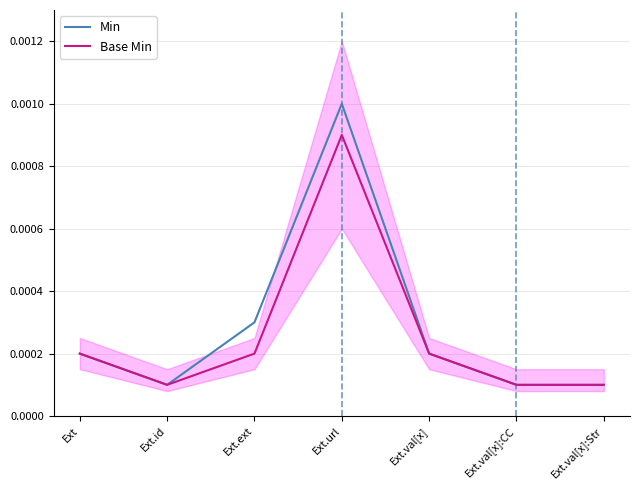

True or false: Base Min and Min cross at least once.

False